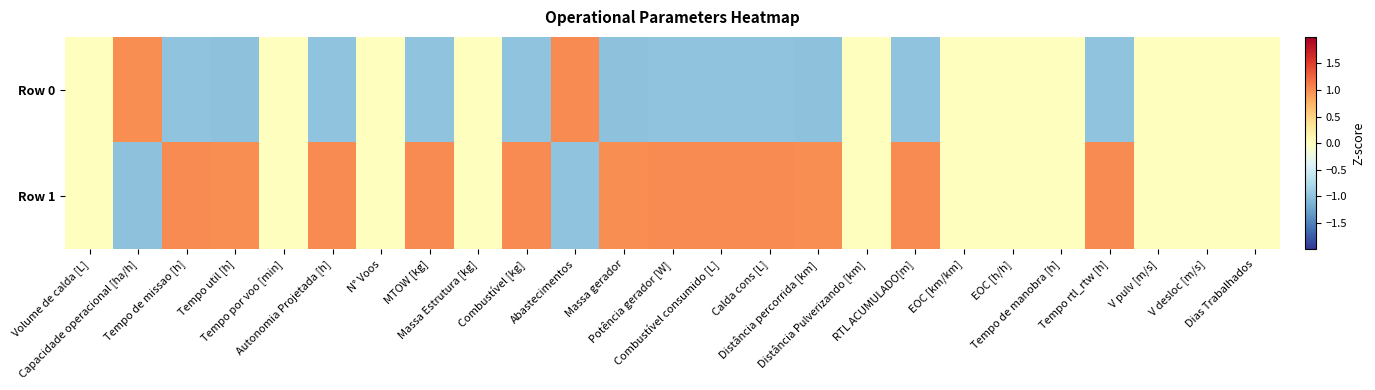

How many categories are shown in the chart?

25